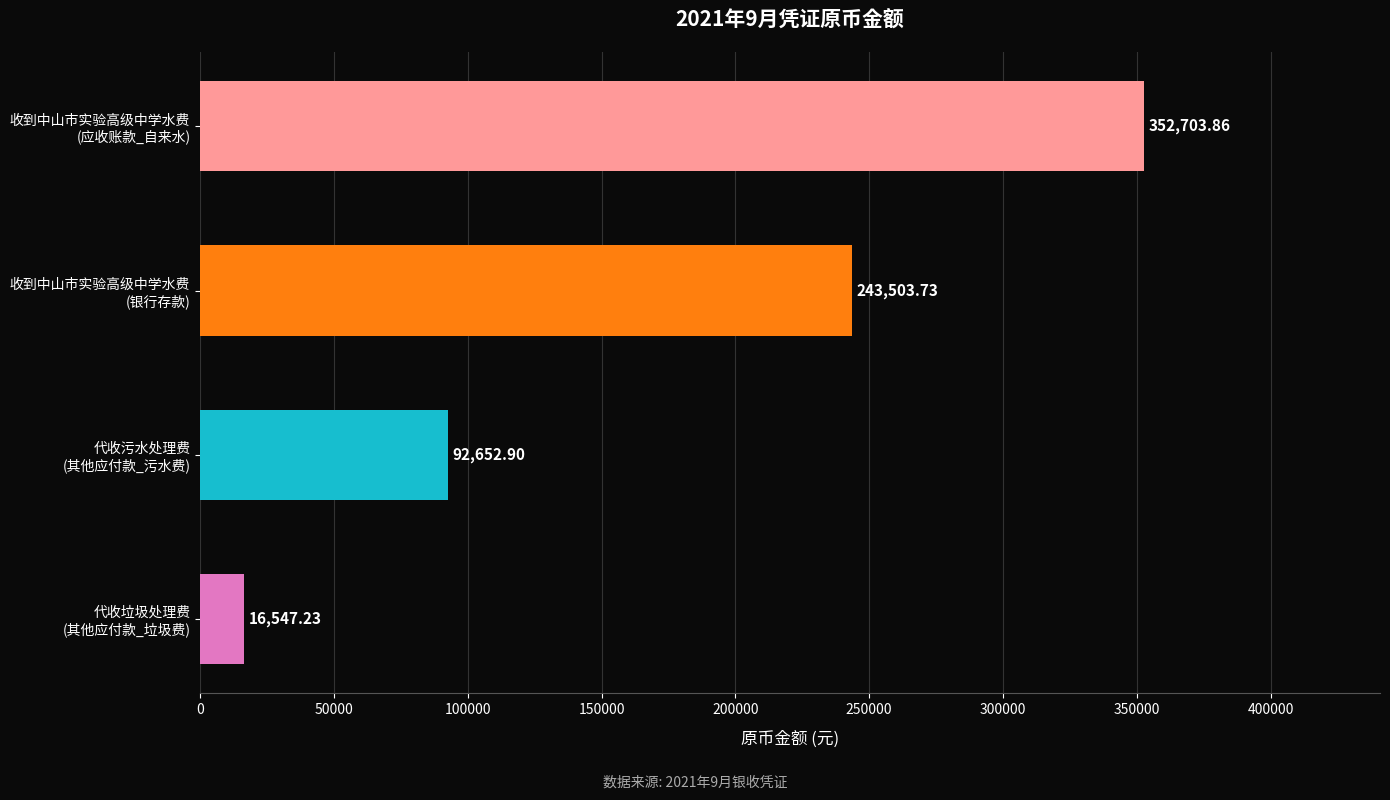

What is the smallest value displayed?

16547.2